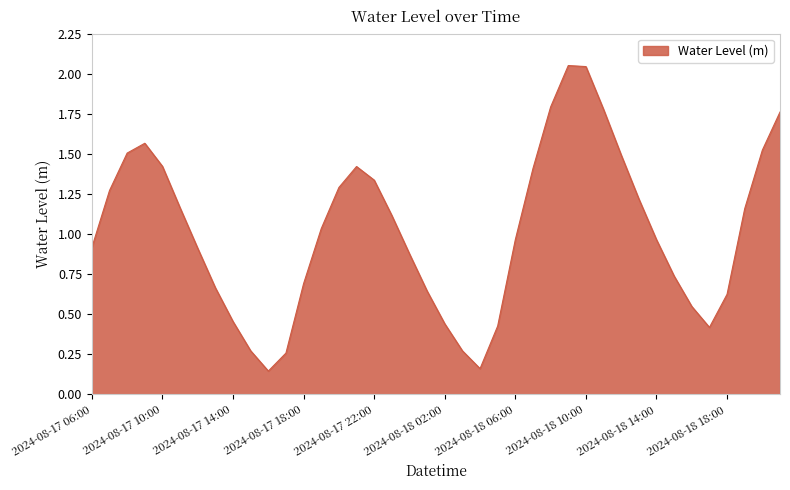

How many values are below 1?

20